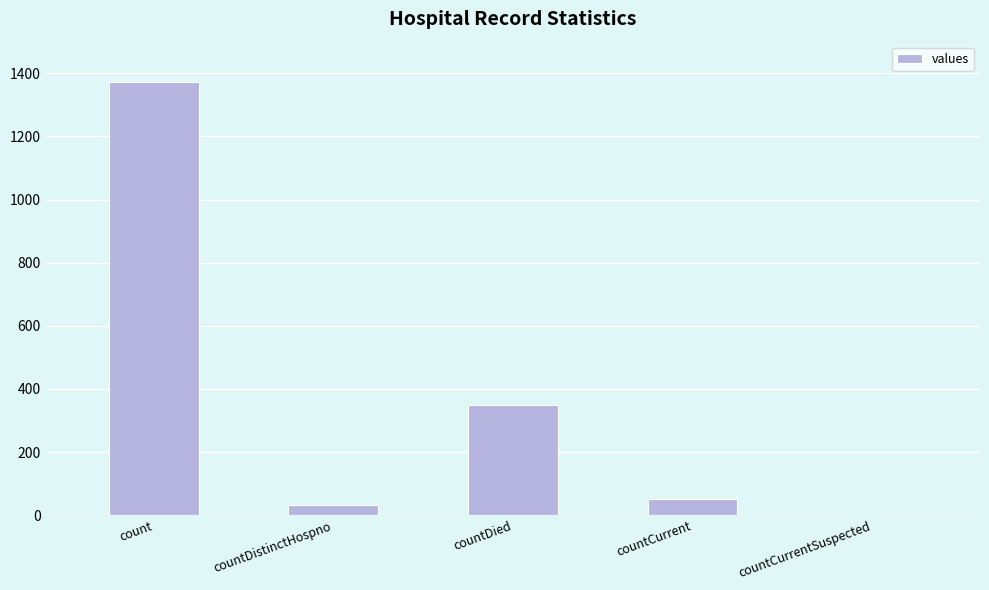

What is the greatest value displayed?

1371